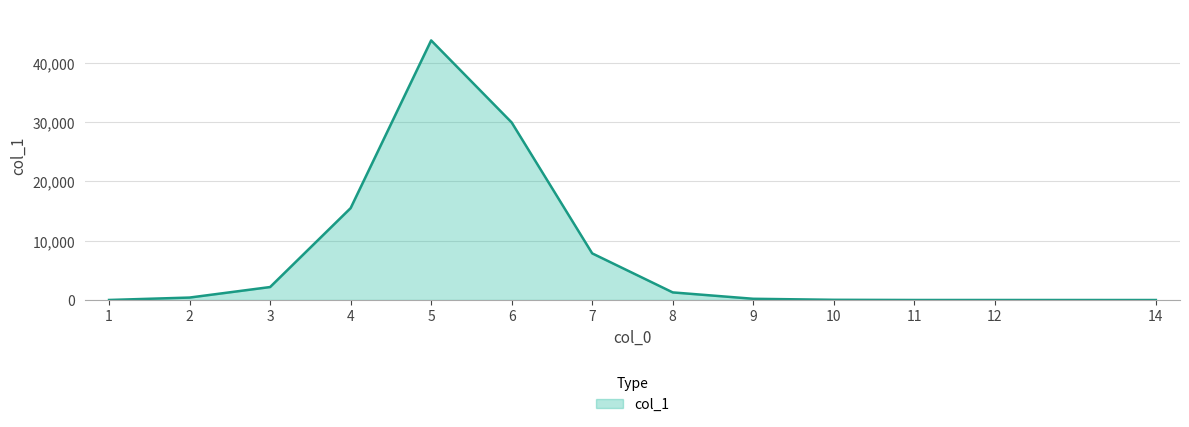

What is the difference between the maximum and minimum values?

43739